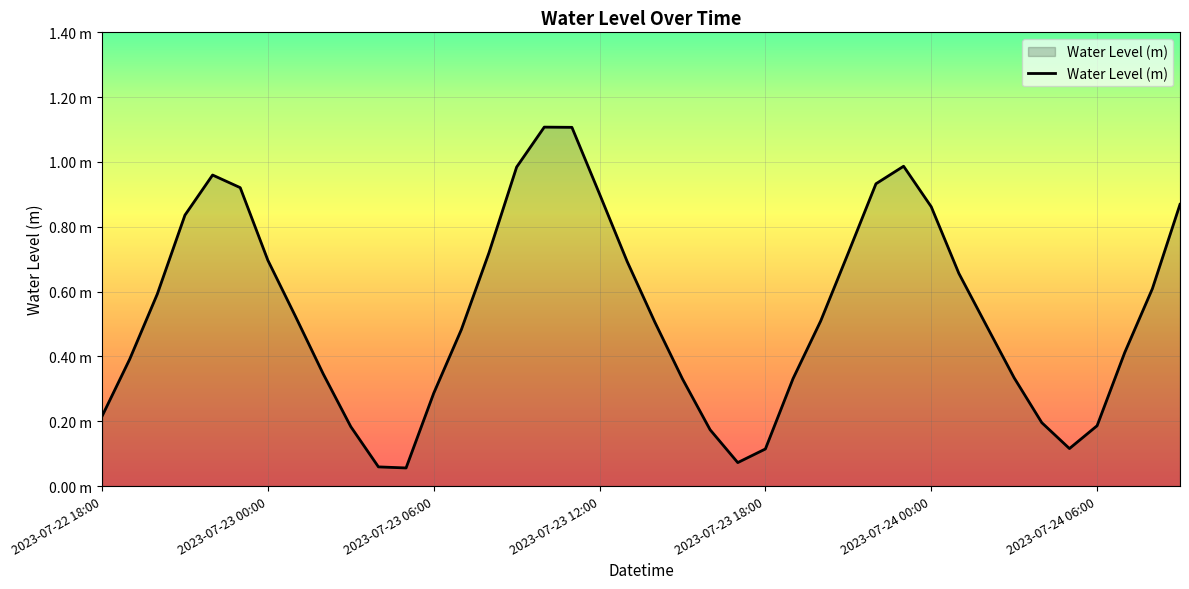

What is the average value?

0.5